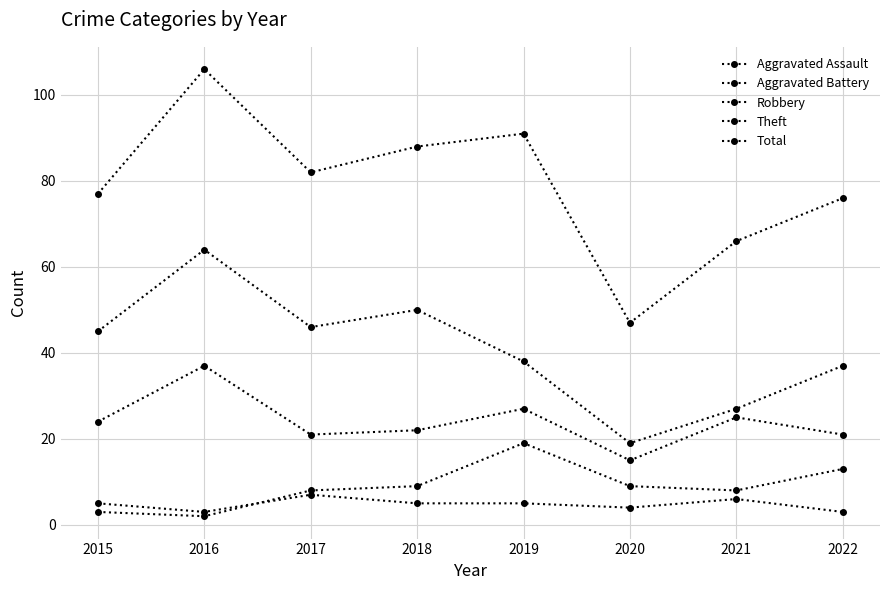

Which series has the widest spread of values?

Total